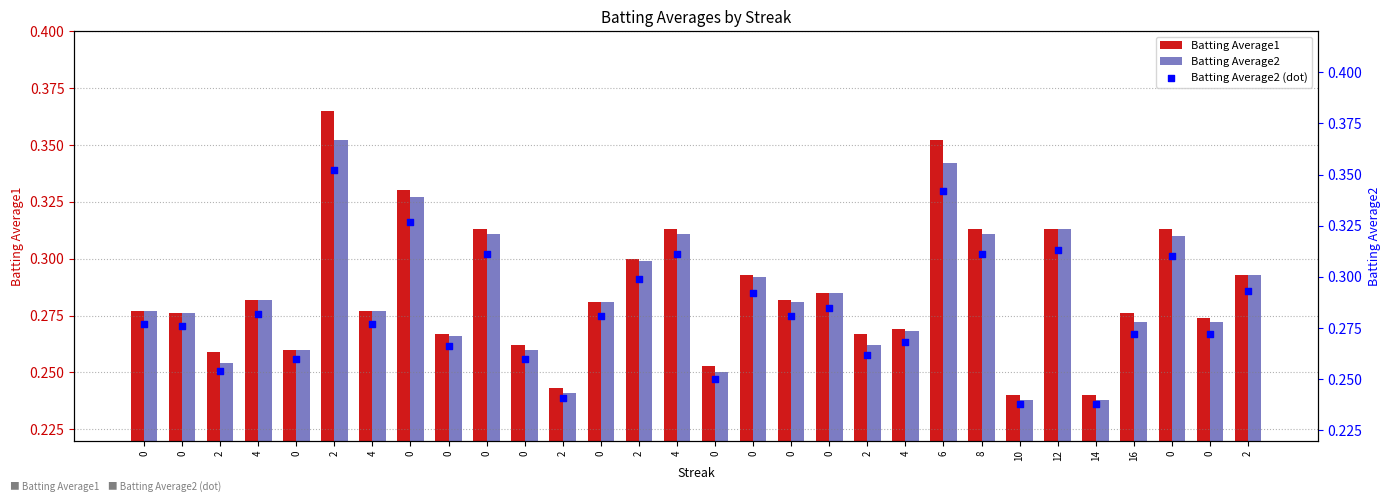

Which series has the largest total across all categories?

Batting Average1